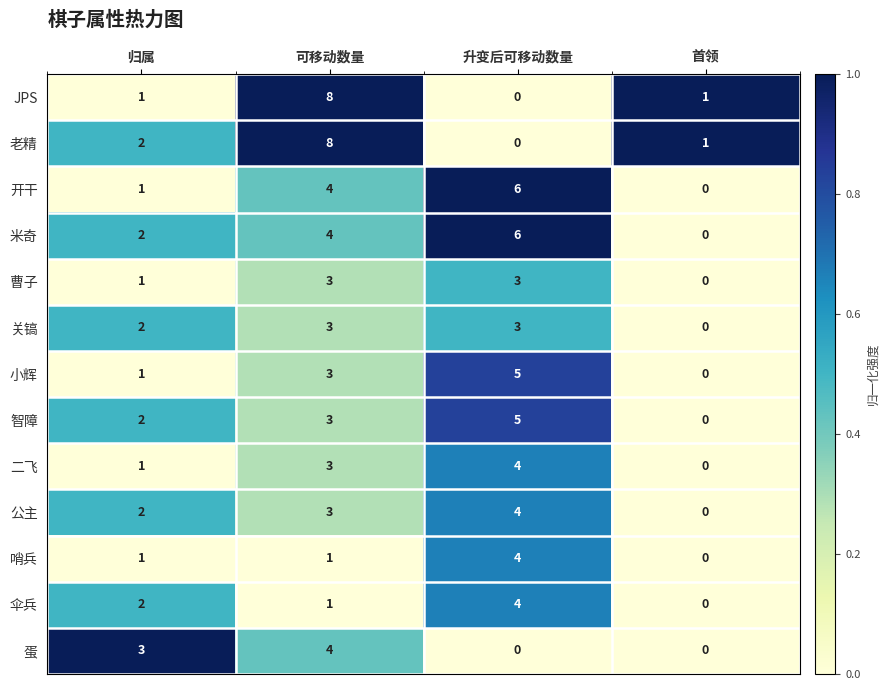

List the labels in order of 智障 value, largest first.

升变后可移动数量, 可移动数量, 归属, 首领